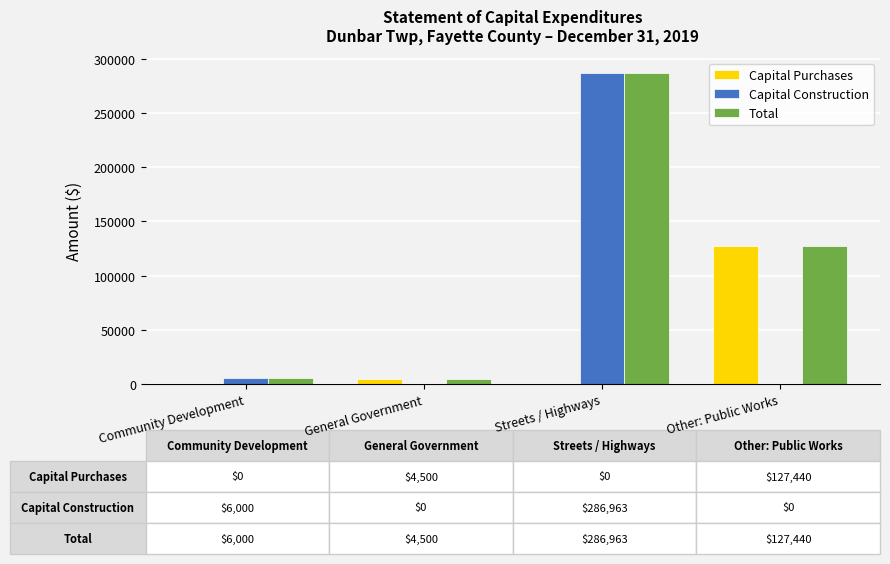

Reading left to right, list all the values displayed in this chart.

Capital Purchases: Community Development=0	General Government=4500	Streets / Highways=0	Other: Public Works=127440
Capital Construction: Community Development=6000	General Government=0	Streets / Highways=286963	Other: Public Works=0
Total: Community Development=6000	General Government=4500	Streets / Highways=286963	Other: Public Works=127440